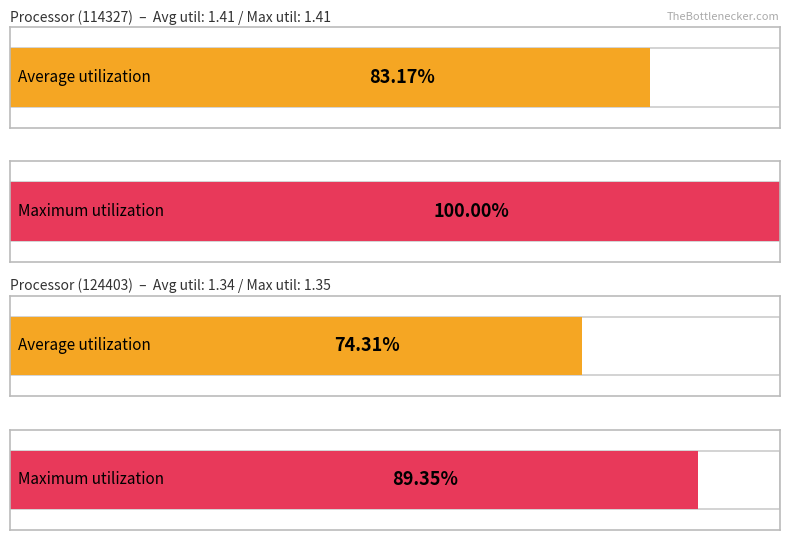

Is it true that Maximum utilization equals 1.3 at 124403?

True